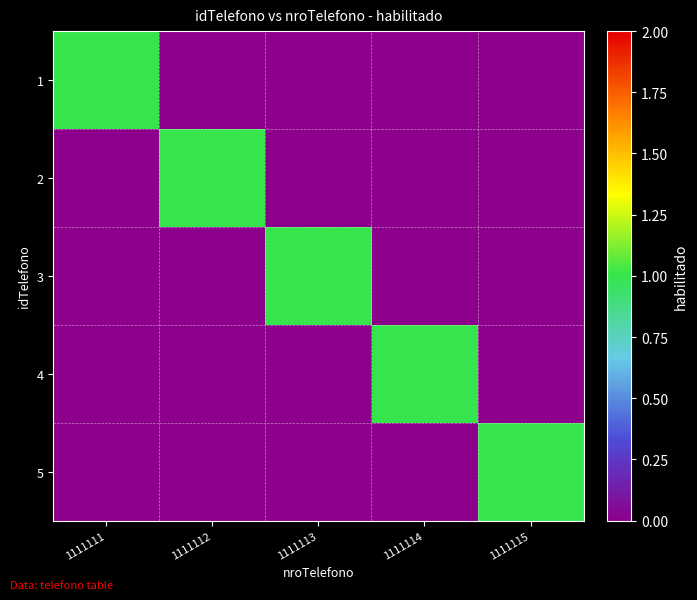

What is the total value across all series at 1111113?

1